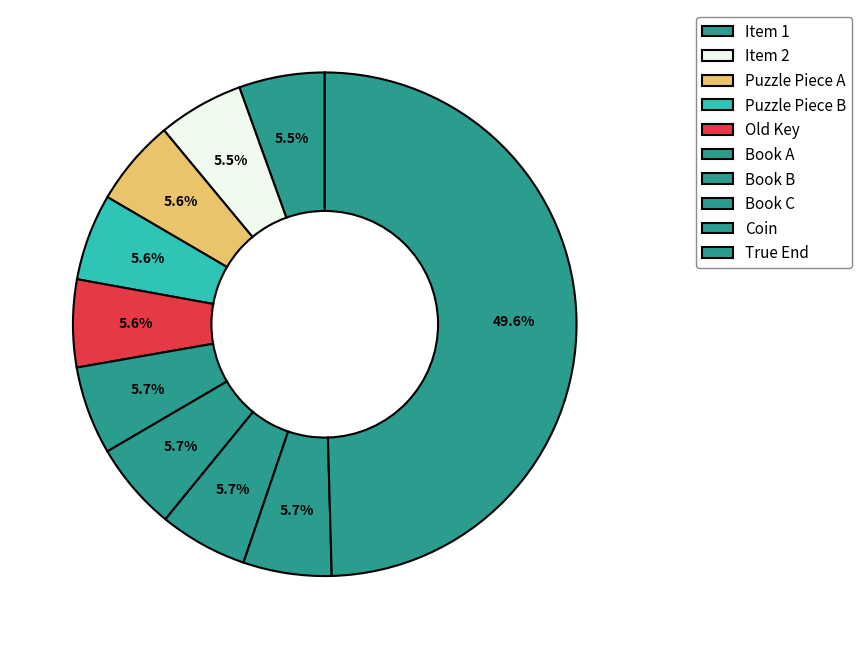

How many slices are in this pie chart?

10